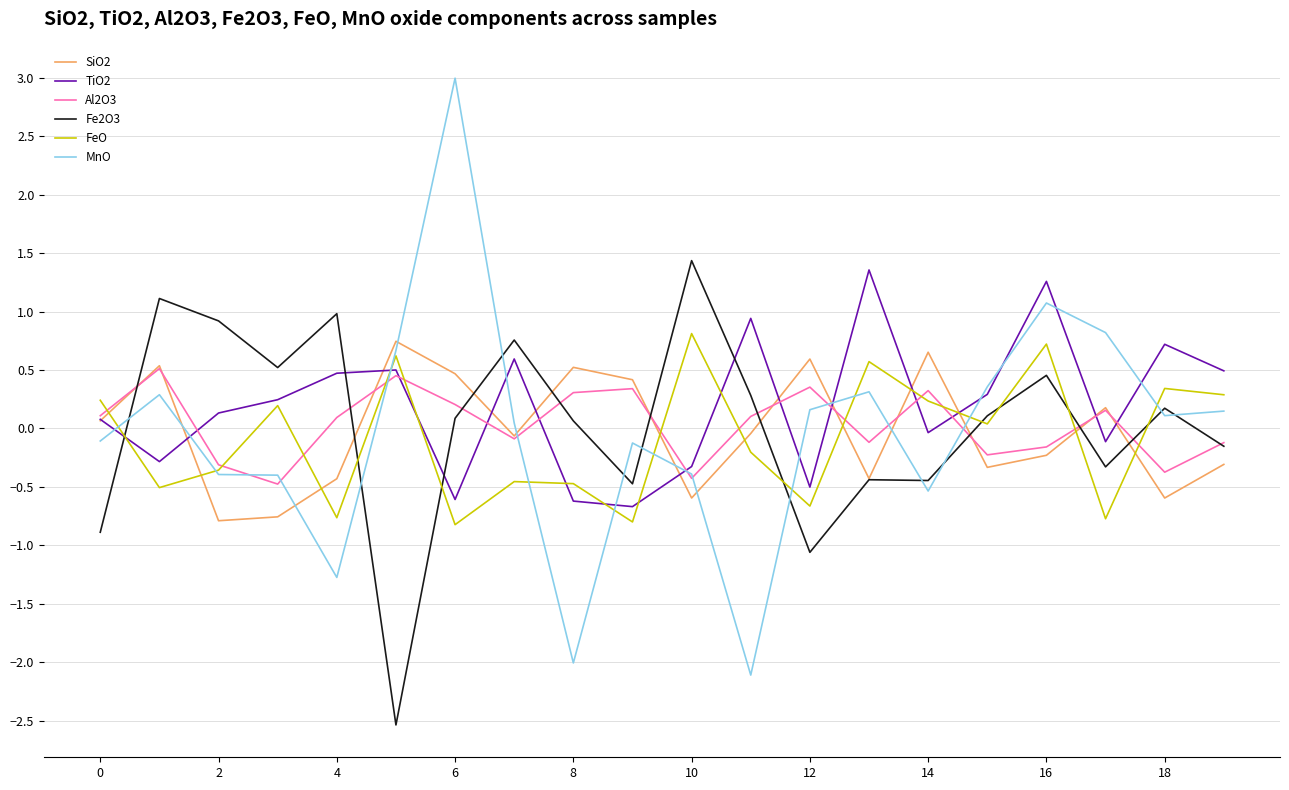

Which series has the largest range (max minus min)?

MnO